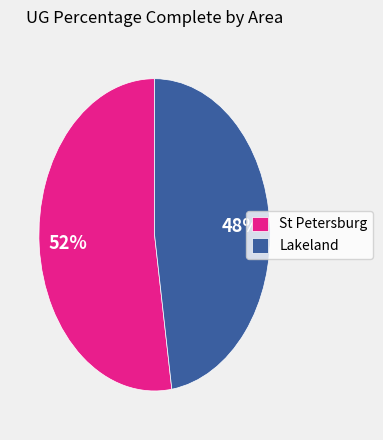

How many slices are in this pie chart?

2